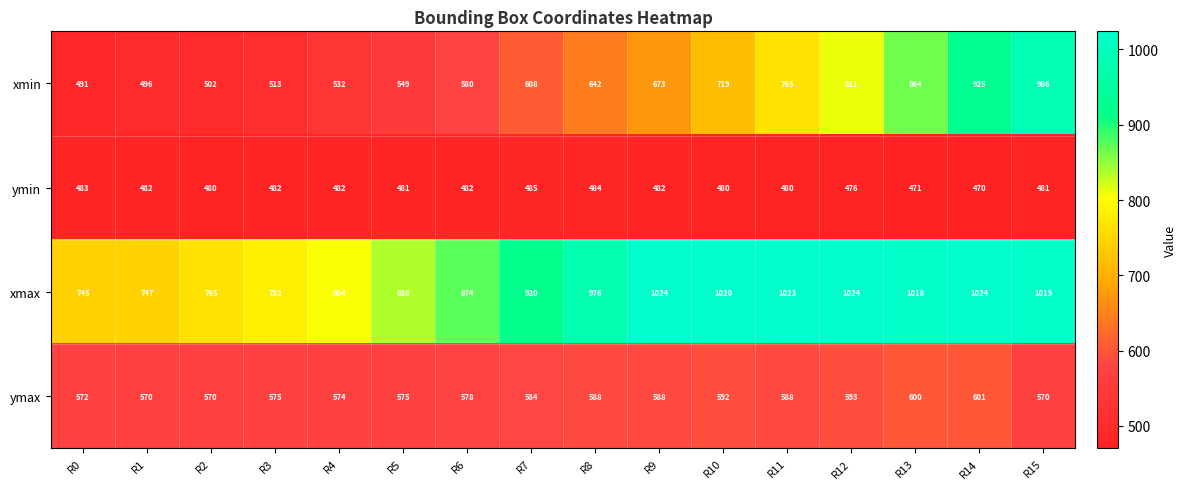

What is the spread (max minus min) of values at R9?

542